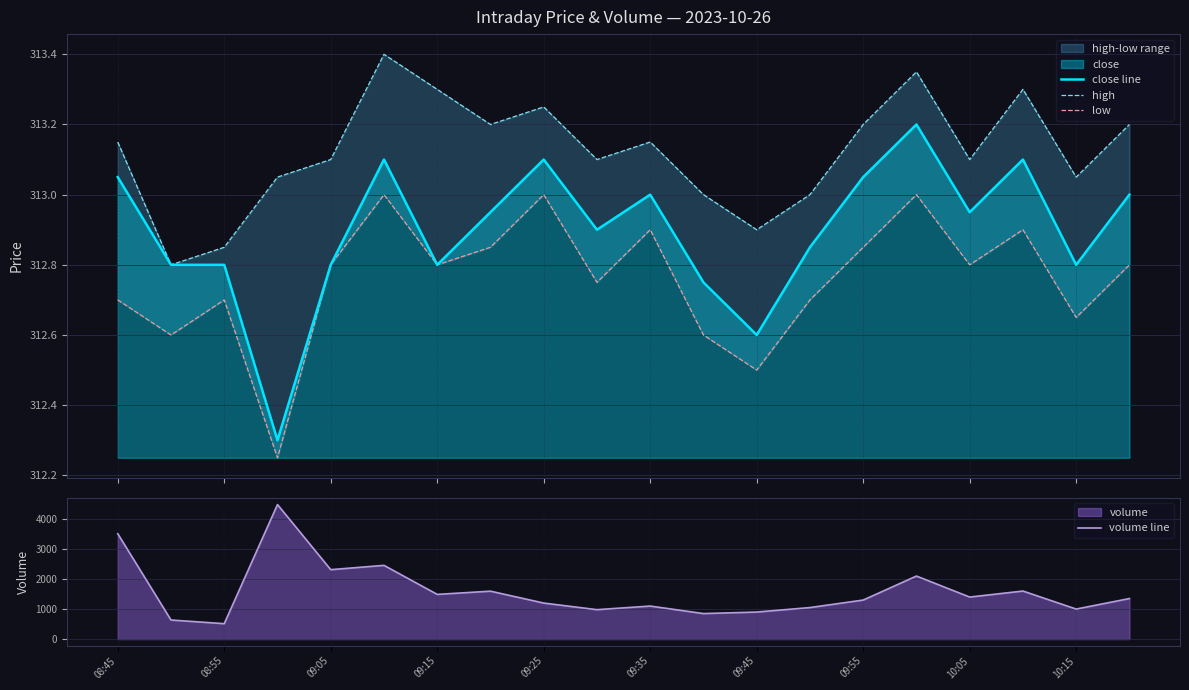

The close line series shows 313.1 at 17. True or false?

True